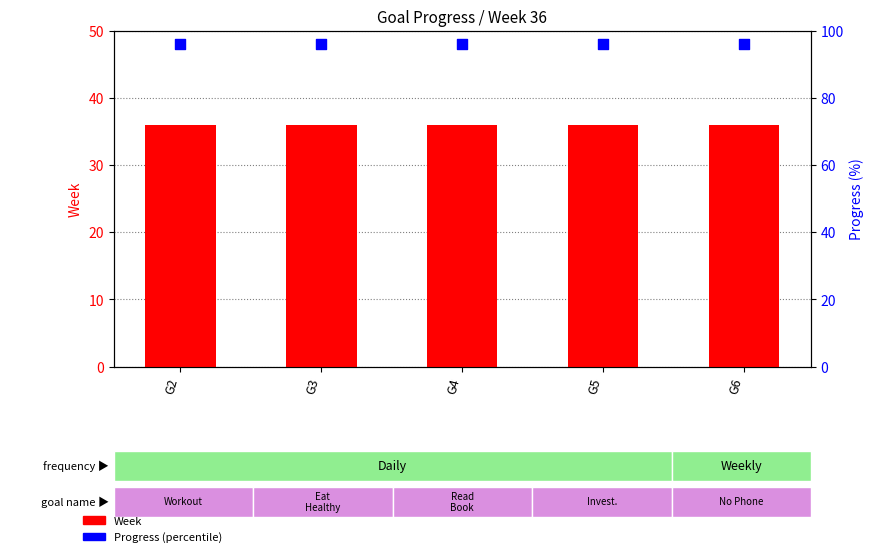

At which category is the sum across all series the highest?

G2